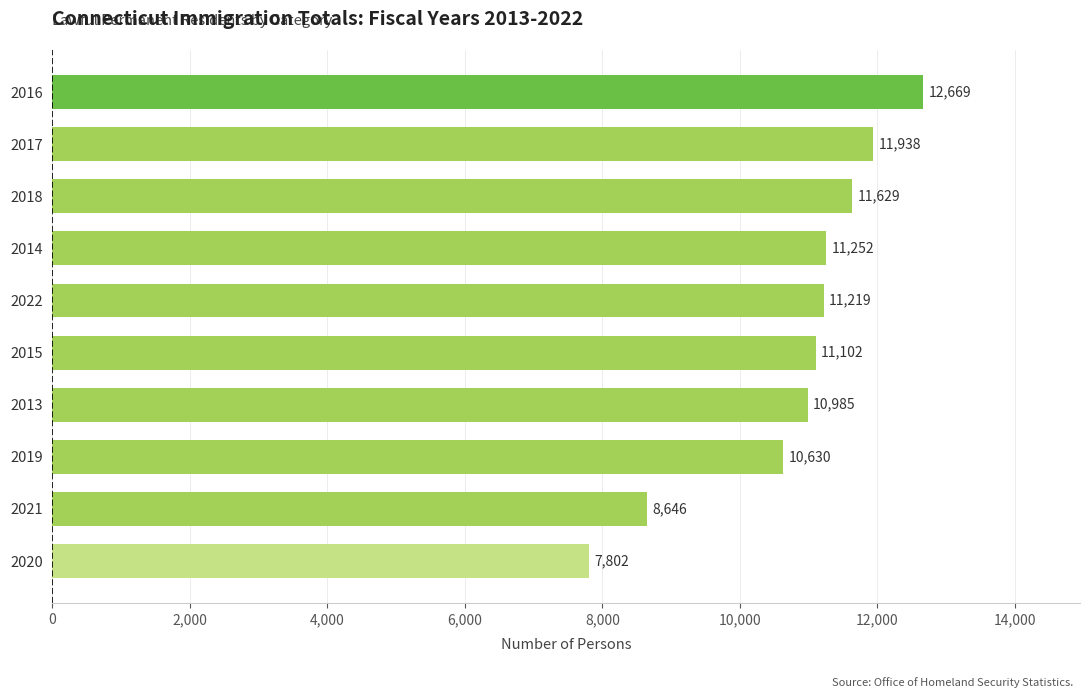

How many distinct data groups are displayed?

1